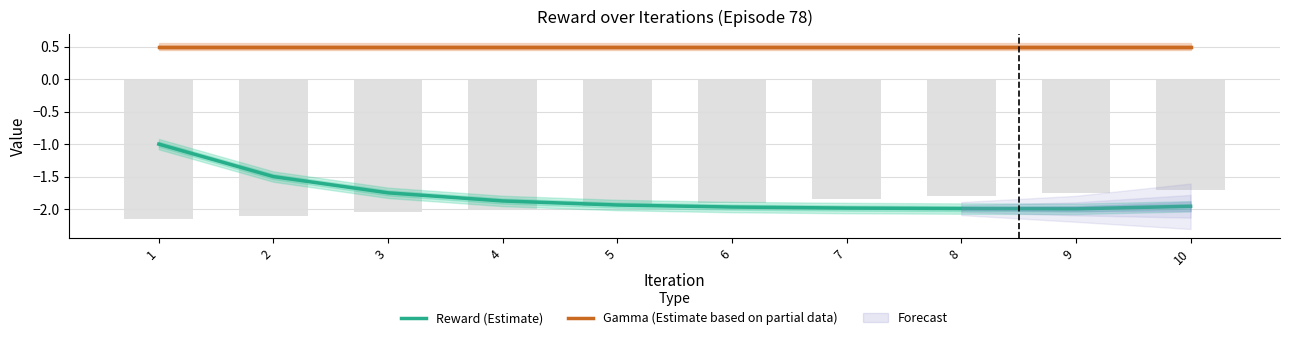

At which label is Gamma (Estimate based on partial data) closest to 0?

1